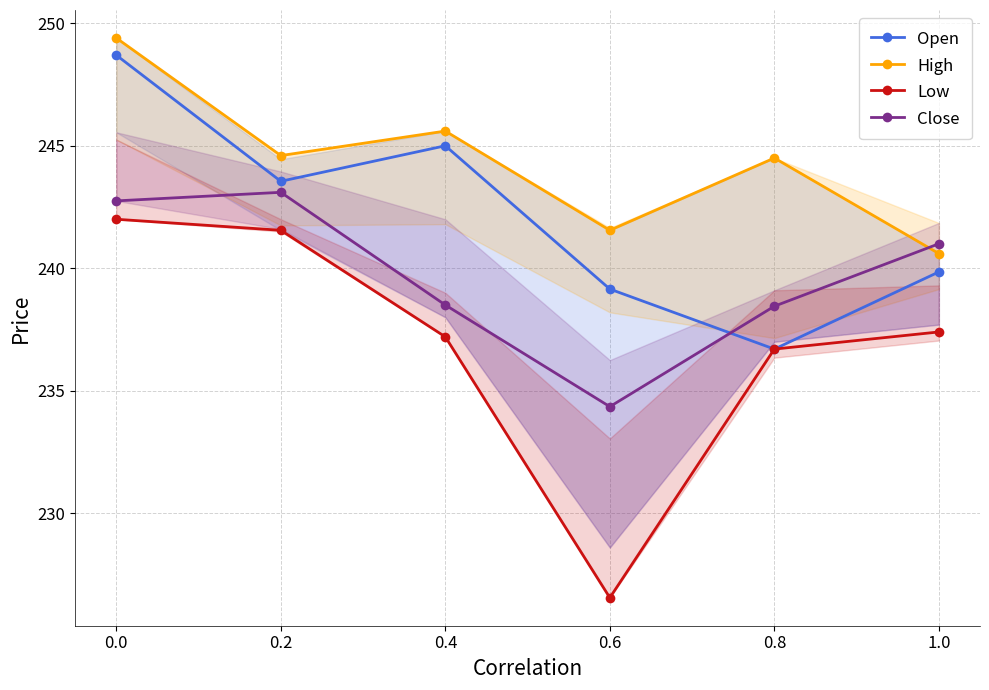

How many lines are shown in the chart?

4